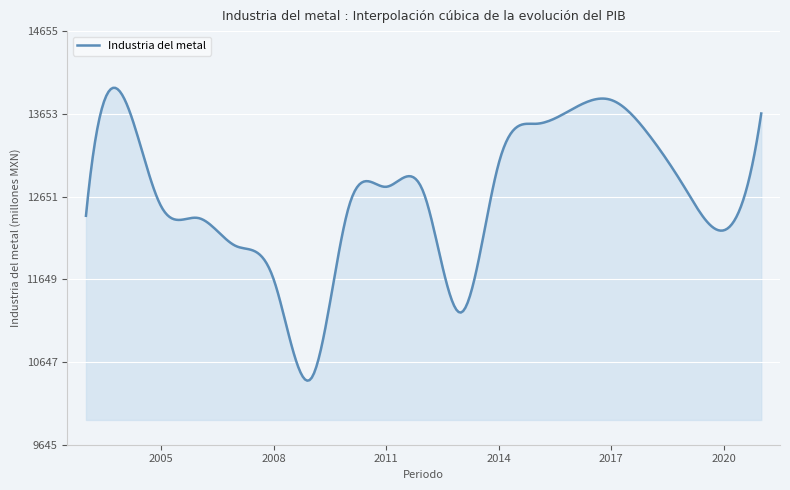

What is the difference between the maximum and minimum values?

3547.1